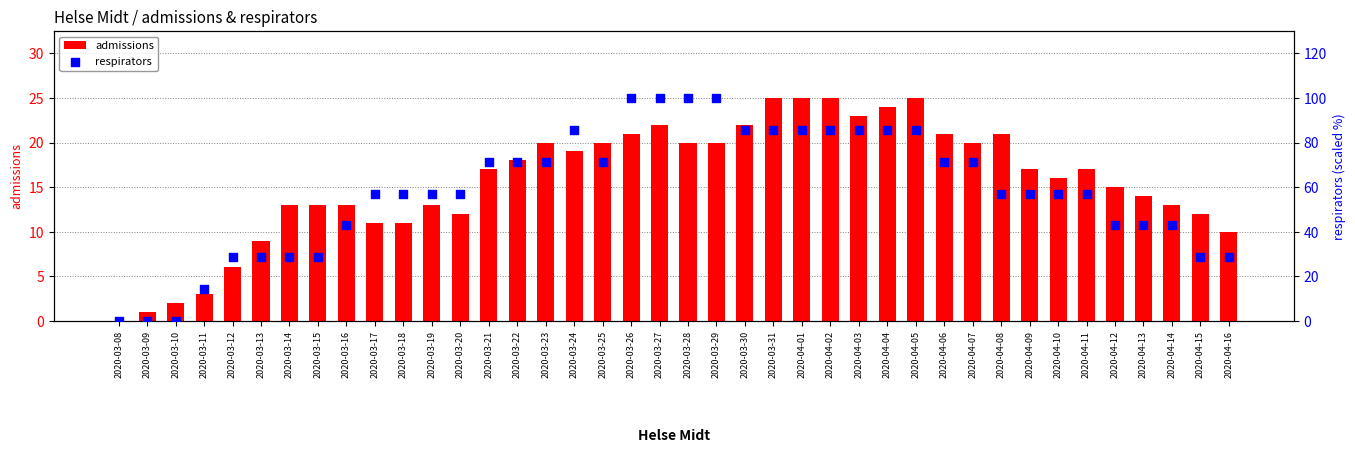

Which series contains the lowest Y value?

admissions